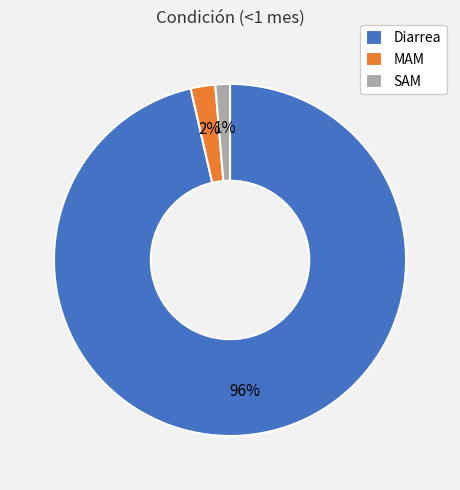

Count the number of slices in the pie.

3